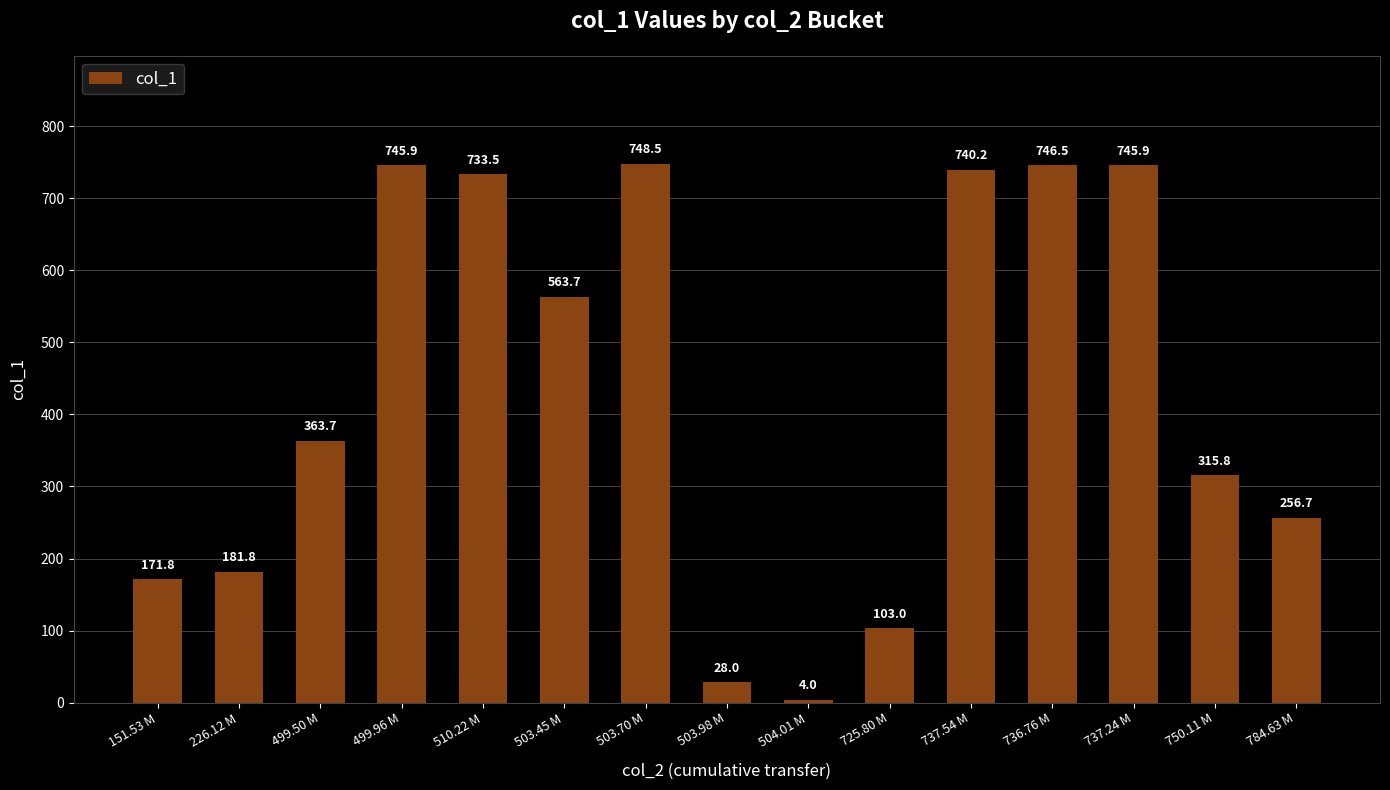

What is the value of the 2nd bar from the left?

181.8